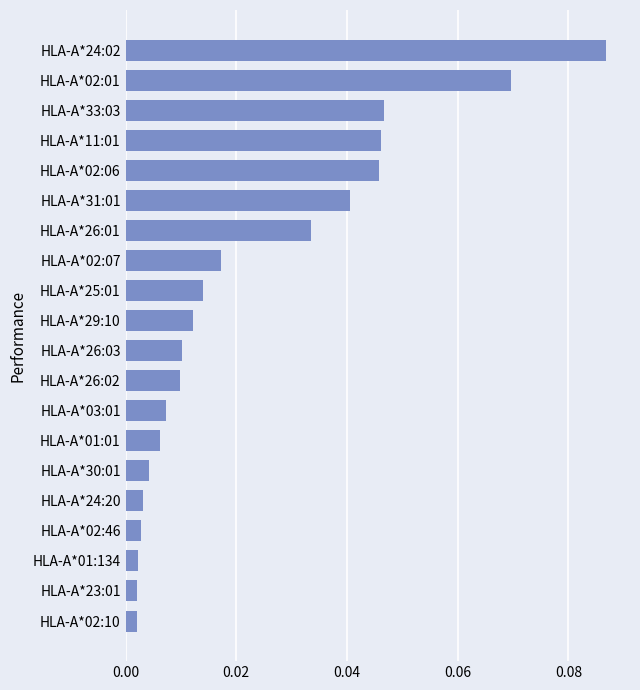

At which category does the chart reach its peak across all series?

HLA-A*24:02